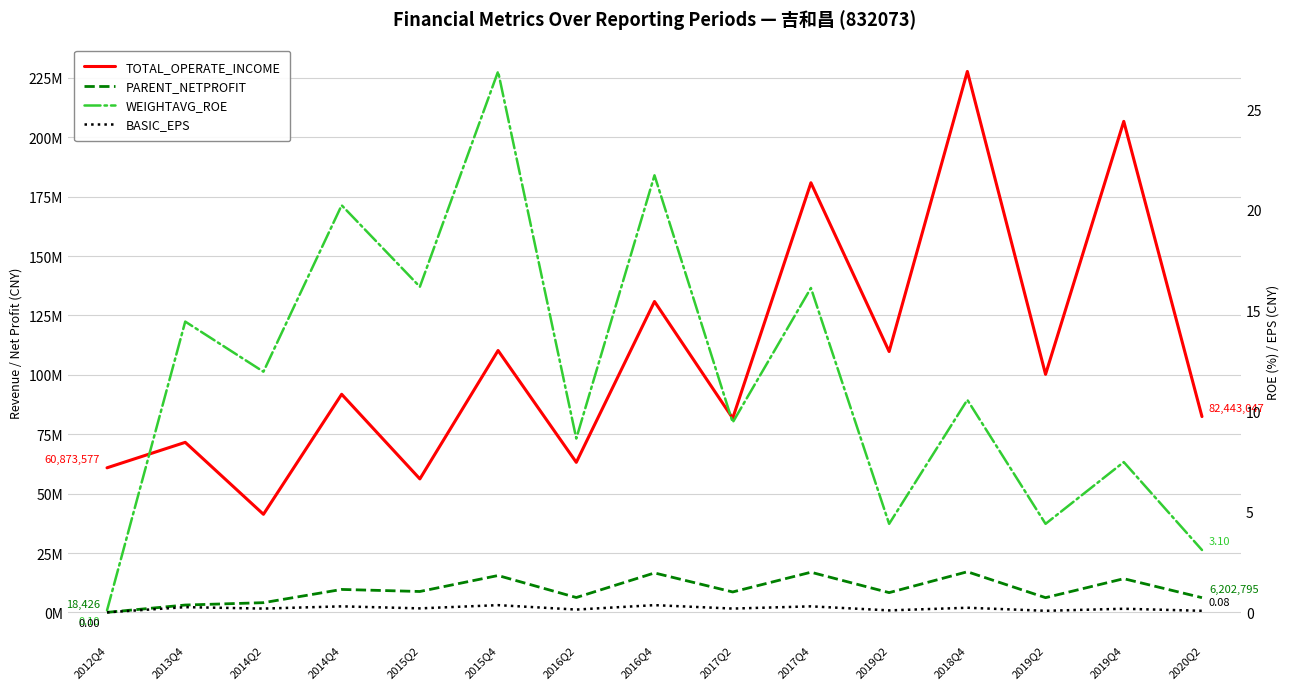

True or false: BASIC_EPS has a value of 0.2 at 2014Q2.

True